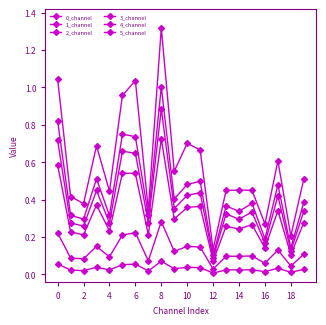

Which series has the widest spread of values?

4_channel